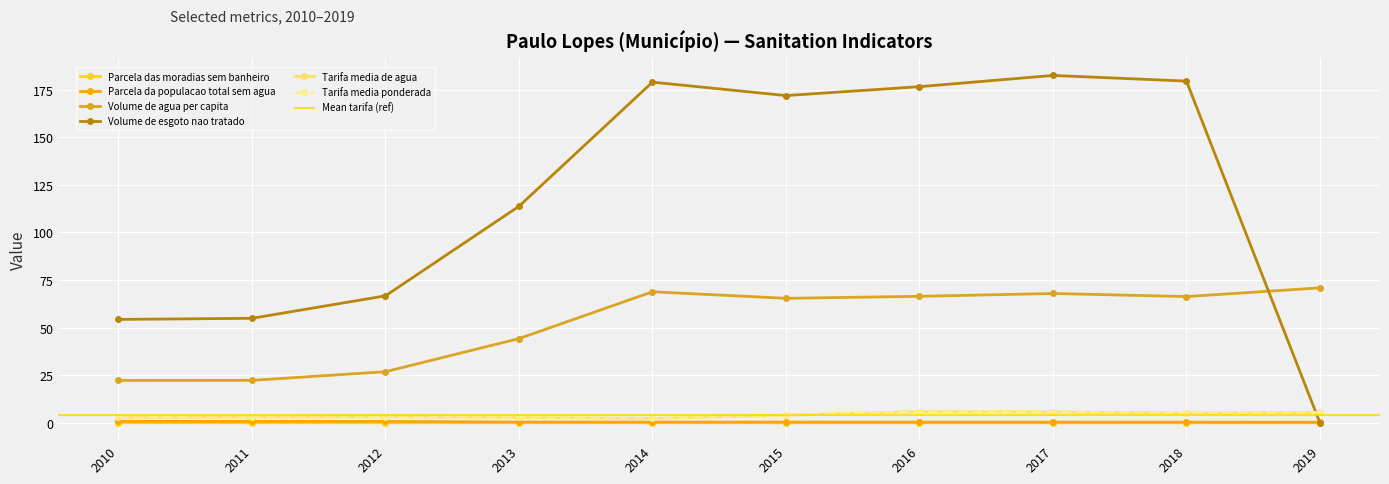

True or false: Parcela_da_populacao_total_sem_agua and Parcela_das_moradias_sem_banheiro intersect in this chart.

False